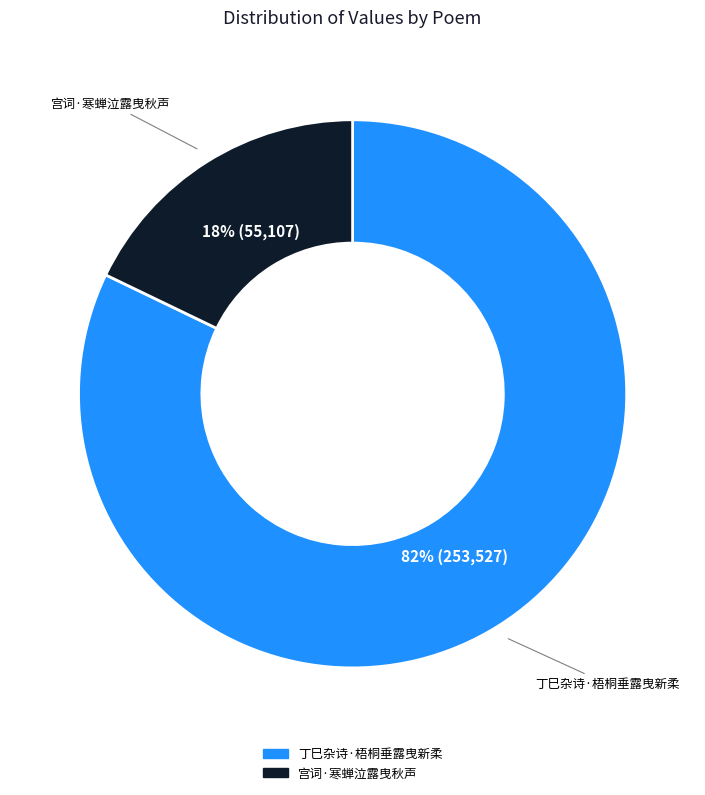

To the nearest percent, what percentage of the pie is 宫词·寒蝉泣露曳秋声?

18%